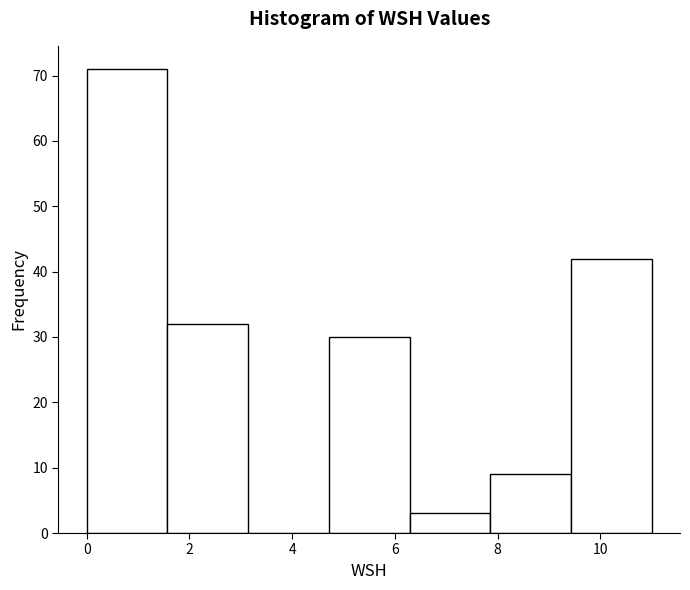

Reading left to right, list every bar in this chart as the range it spans on the x-axis followed by its height. Neither the bar edges nor the heights are printed on the chart, so give them approximately, as read against the axes.

0.0 to 1.6: 71
1.6 to 3.2: 32
3.2 to 4.8: 0
4.8 to 6.2: 30
6.2 to 7.8: 3
7.8 to 9.4: 9
9.4 to 11.0: 42